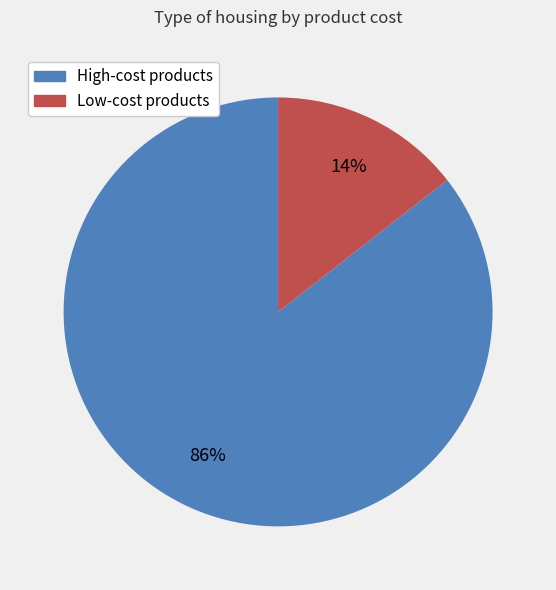

To the nearest percent, what is the average slice percentage?

50%